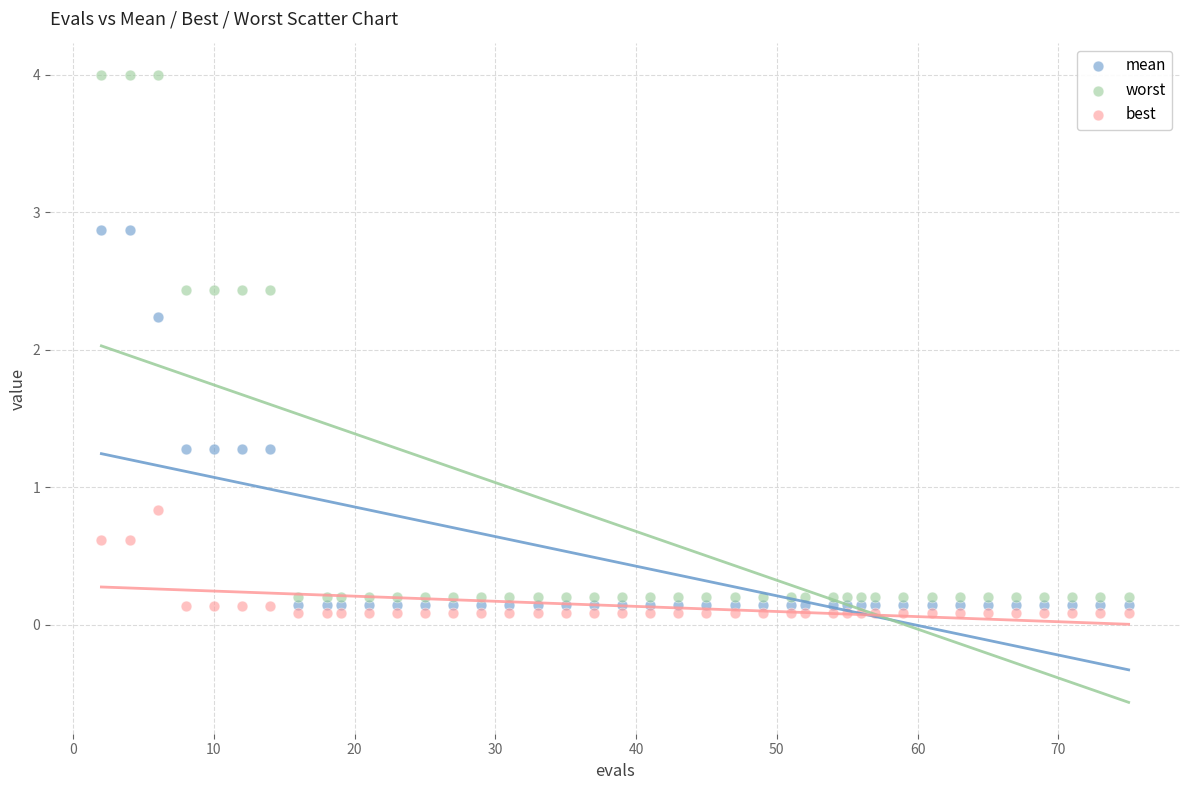

What are all the series names shown in the legend?

mean, worst, best